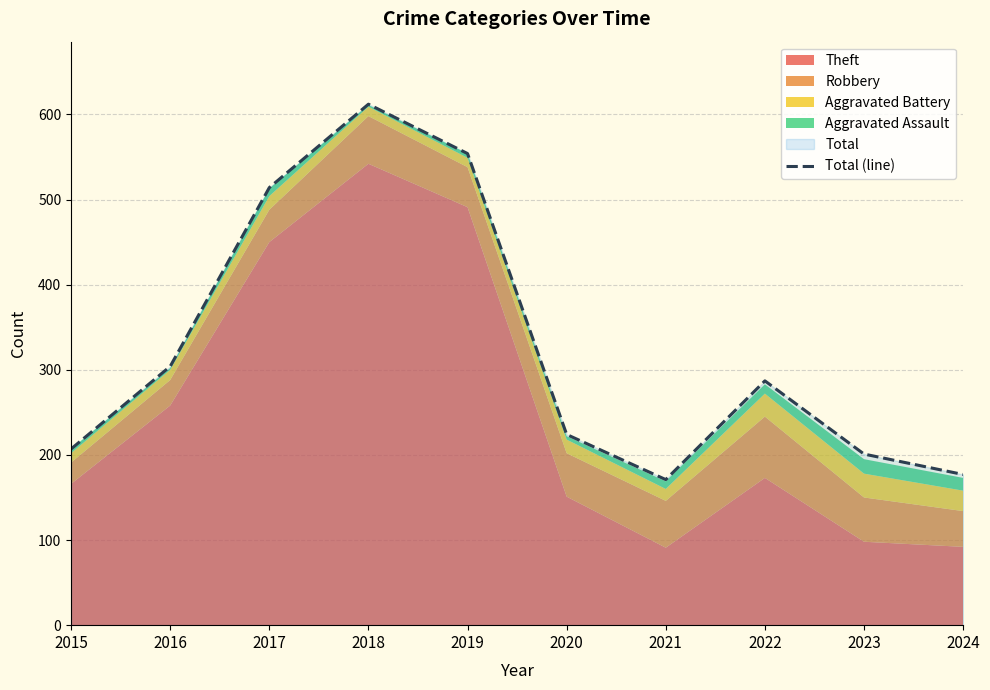

What is the value of the 5th point from the left?

554